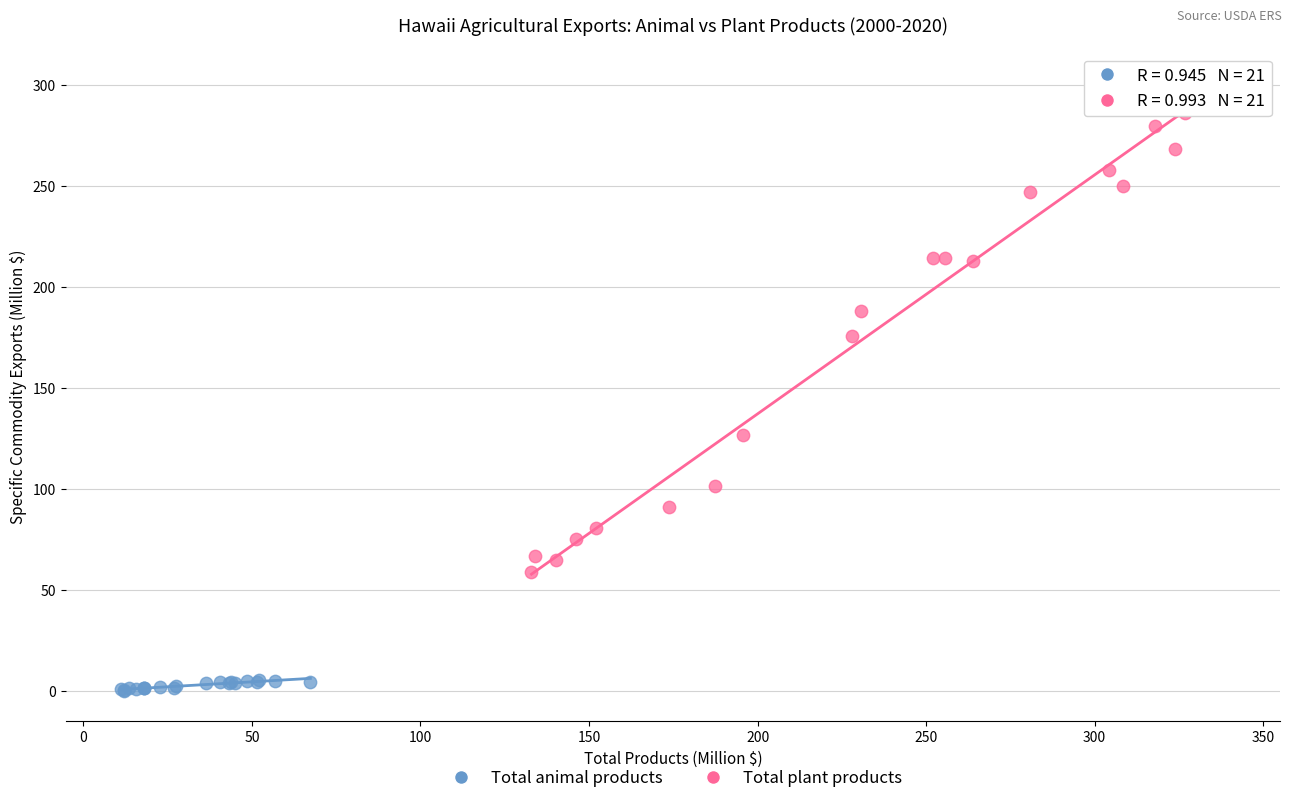

Which series contains the lowest Y value?

Total animal products